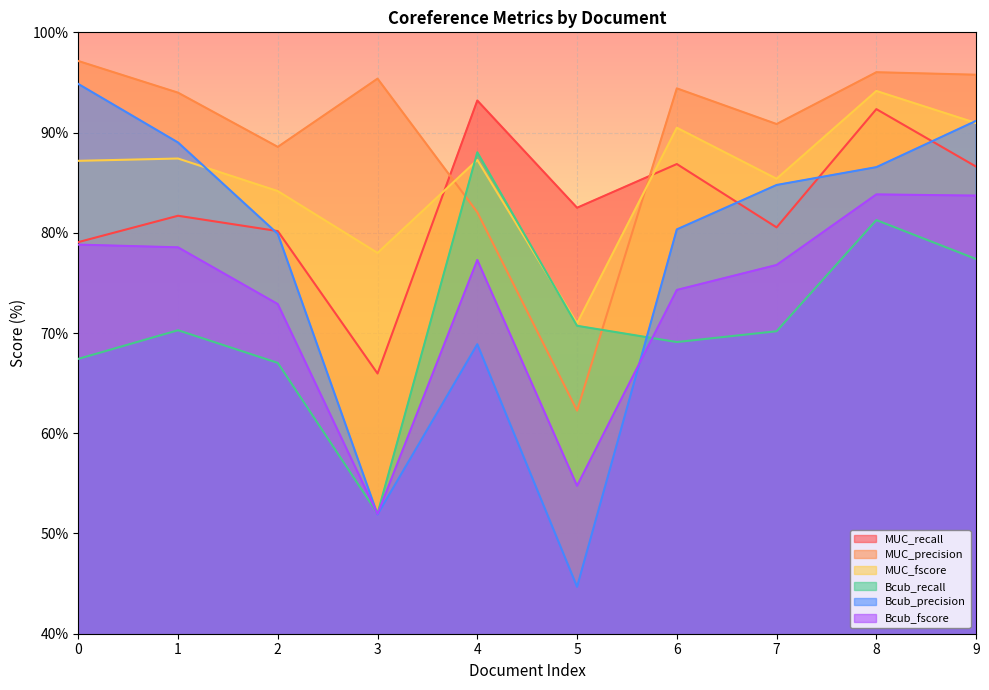

At which label does MUC_precision reach its minimum?

5